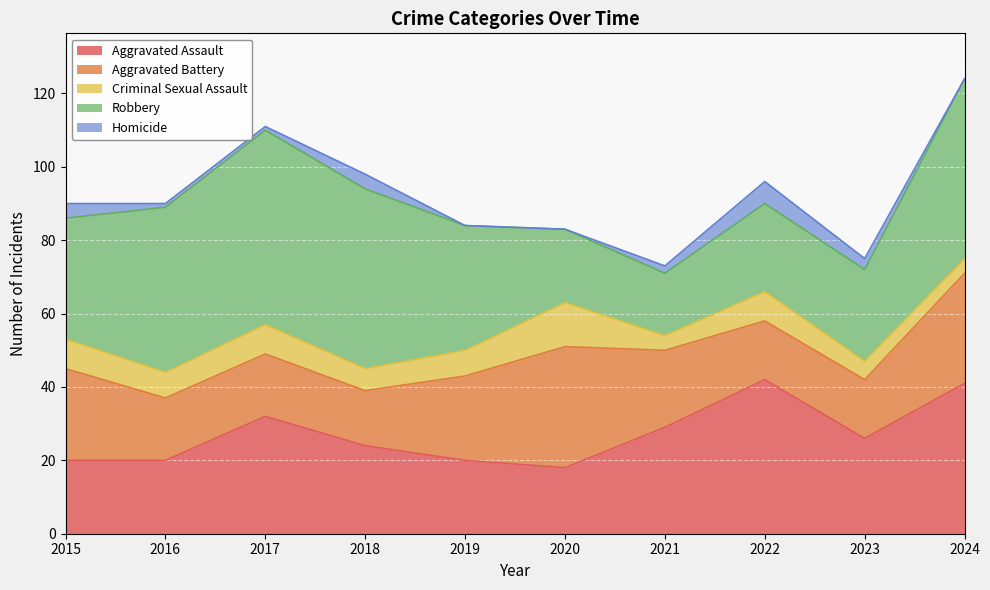

Reading left to right, list all the values displayed in this chart.

Aggravated Assault: 2015=20	2016=20	2017=32	2018=24	2019=20	2020=18	2021=29	2022=42	2023=26	2024=41
Aggravated Battery: 2015=25	2016=17	2017=17	2018=15	2019=23	2020=33	2021=21	2022=16	2023=16	2024=30
Criminal Sexual Assault: 2015=8	2016=7	2017=8	2018=6	2019=7	2020=12	2021=4	2022=8	2023=5	2024=4
Robbery: 2015=33	2016=45	2017=53	2018=49	2019=34	2020=20	2021=17	2022=24	2023=25	2024=49
Homicide: 2015=4	2016=1	2017=1	2018=4	2019=0	2020=0	2021=2	2022=6	2023=3	2024=0